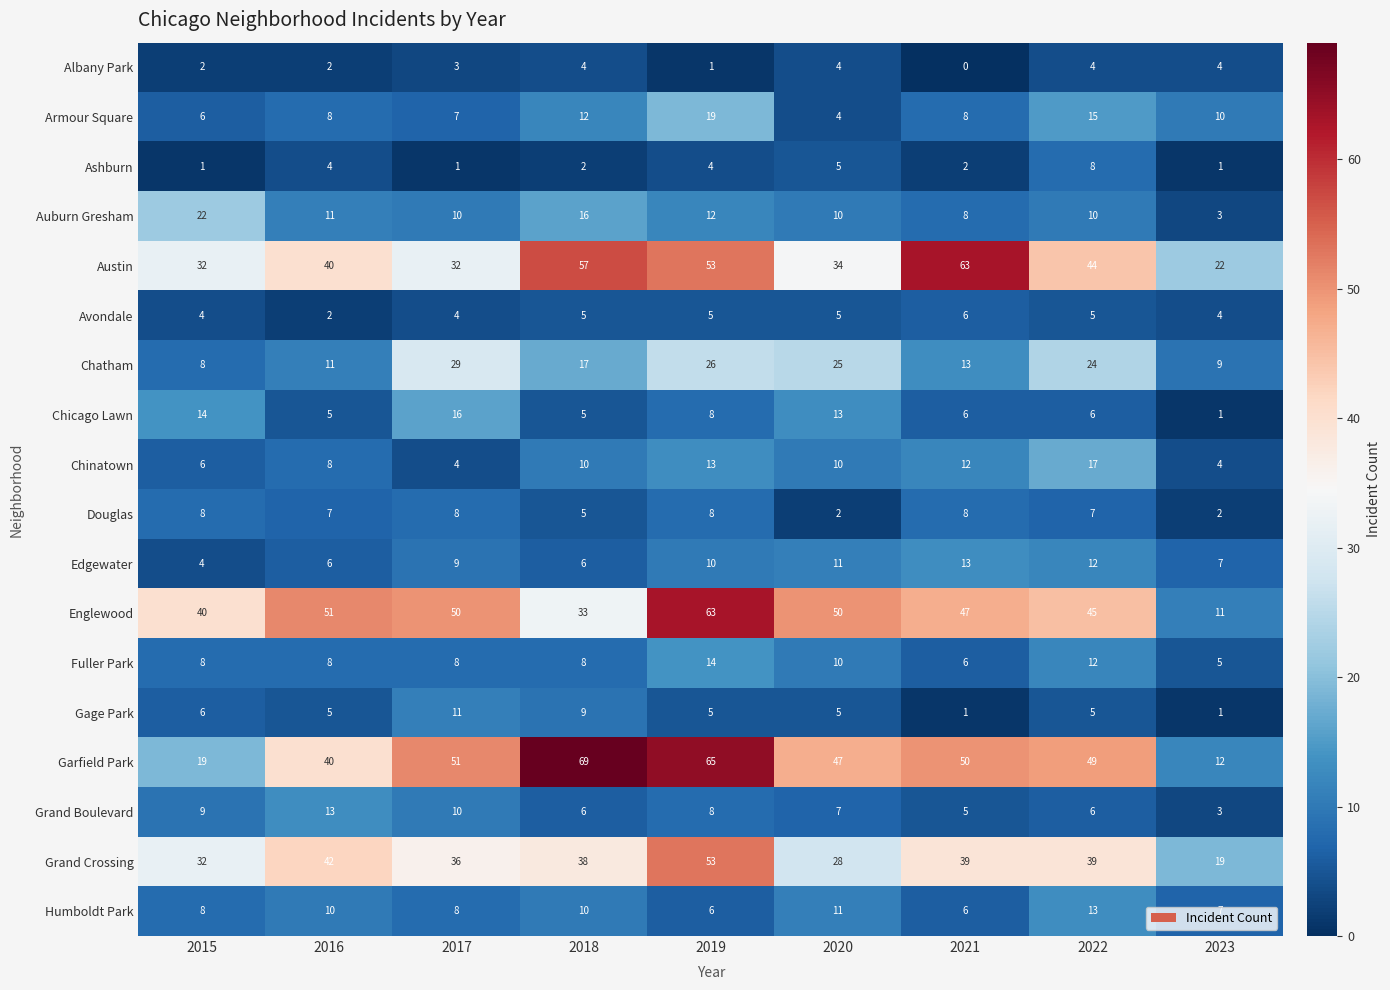

At which category does the chart reach its minimum across all series?

2021